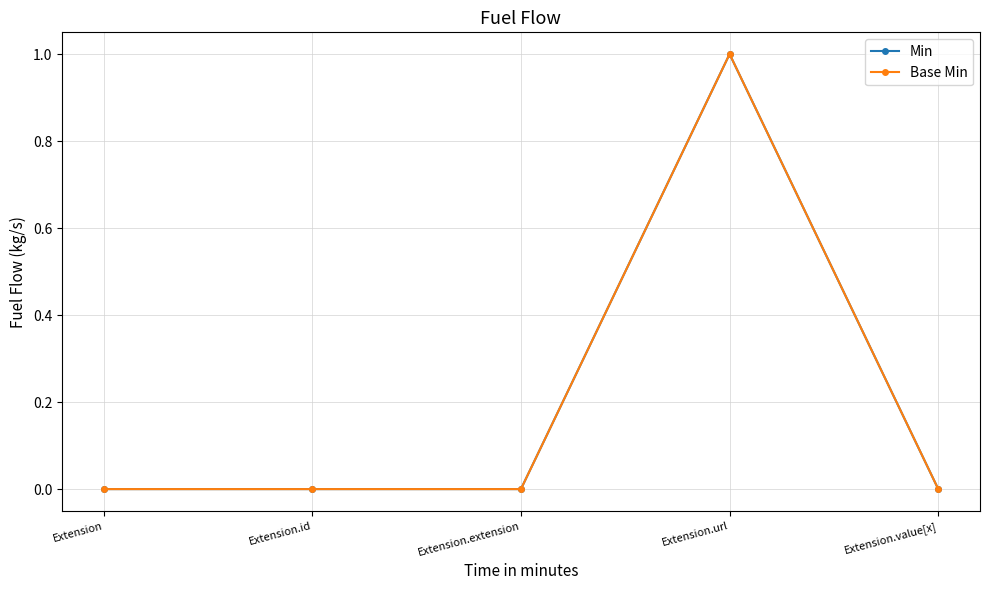

Which series changed the most between Extension.extension and Extension.value[x]?

Min